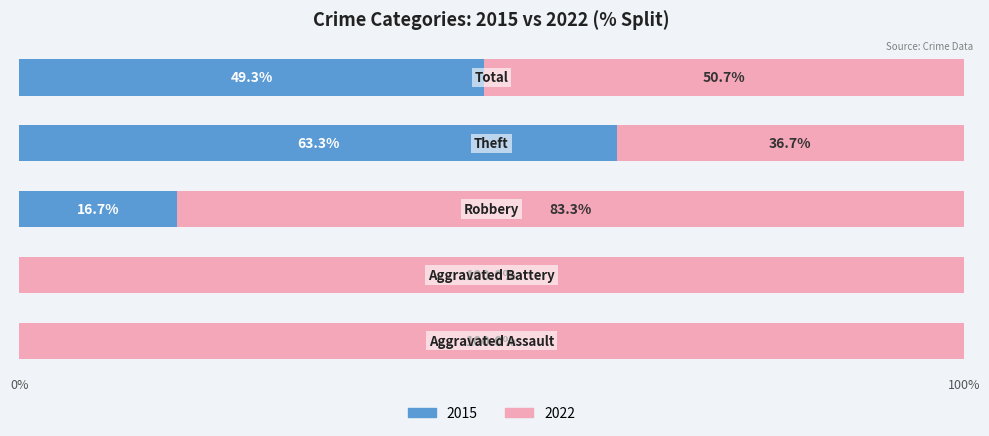

What are all the series names shown in the legend?

2015, 2022